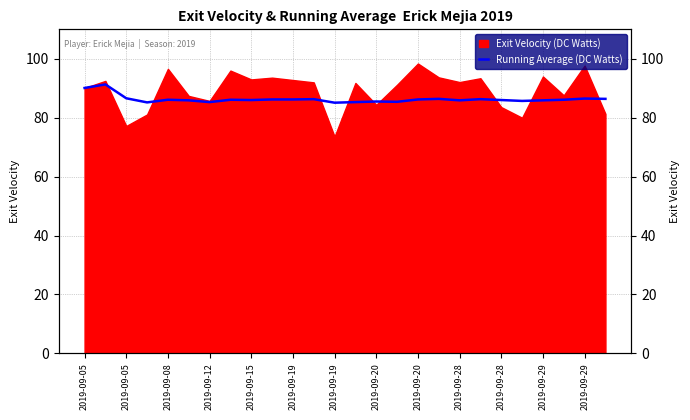

True or false: the data shows 86.3 at 19.

True